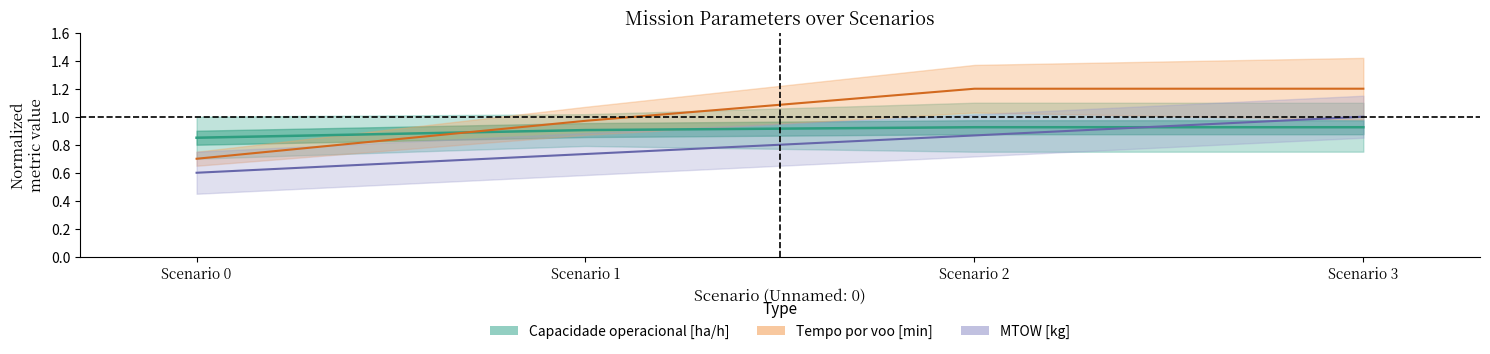

The value of Tempo por voo [min] at Scenario 2 is 1.6. True or false?

False